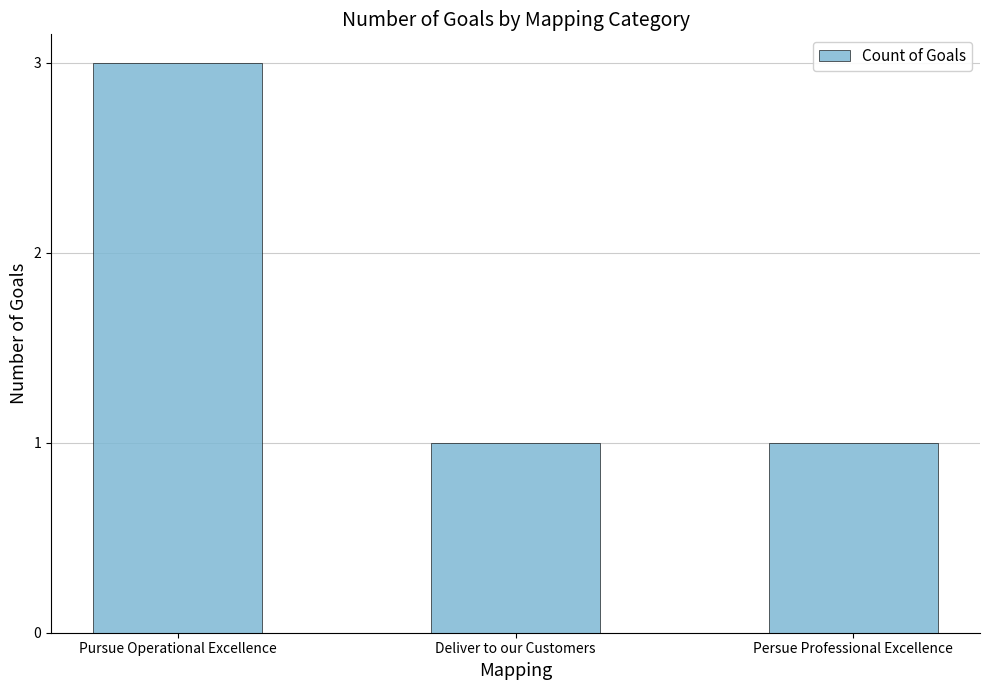

What is the label of the 3rd bar from the right?

Pursue Operational Excellence